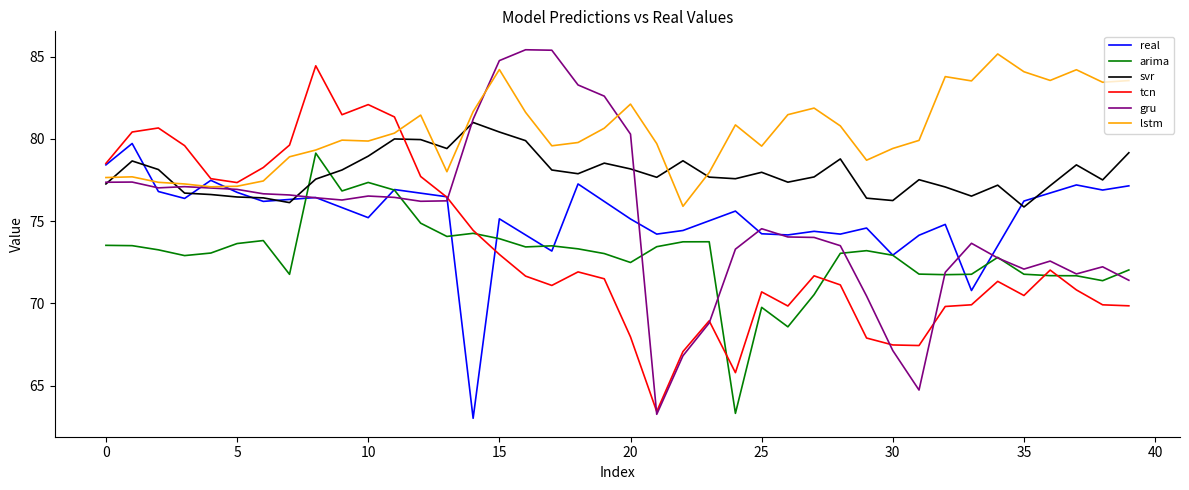

How many lines are shown in the chart?

6